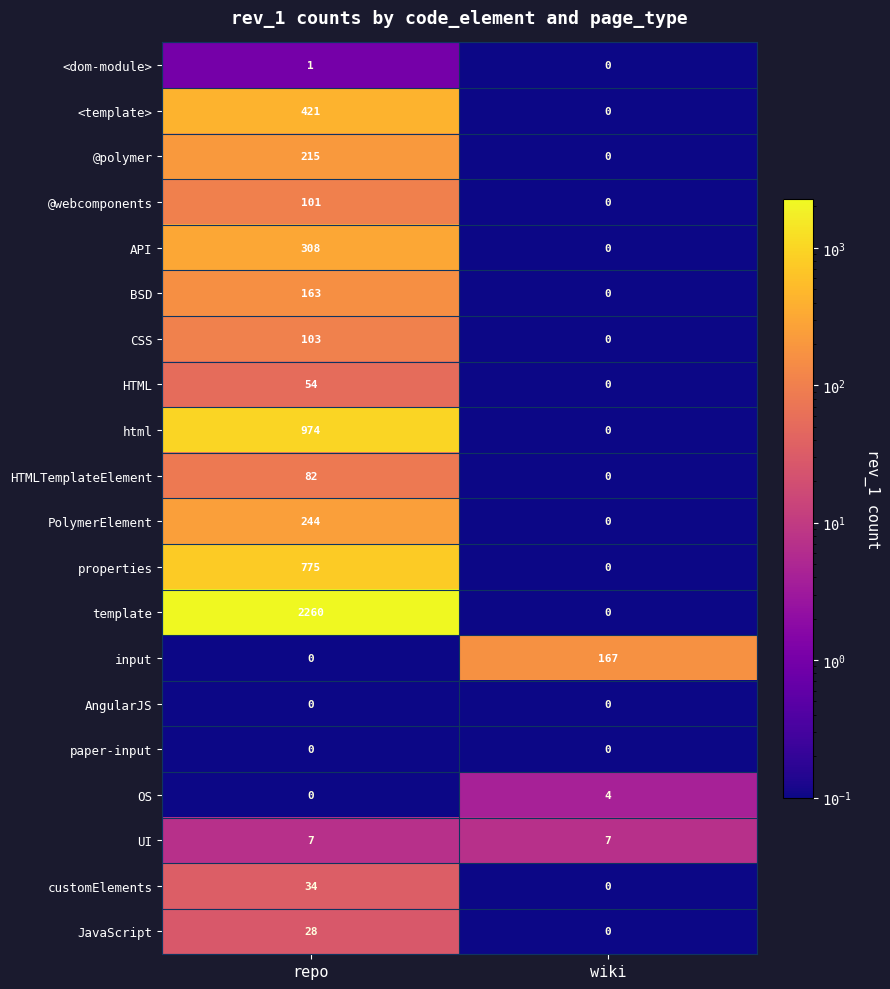

Is it true that properties equals 0 at wiki?

True